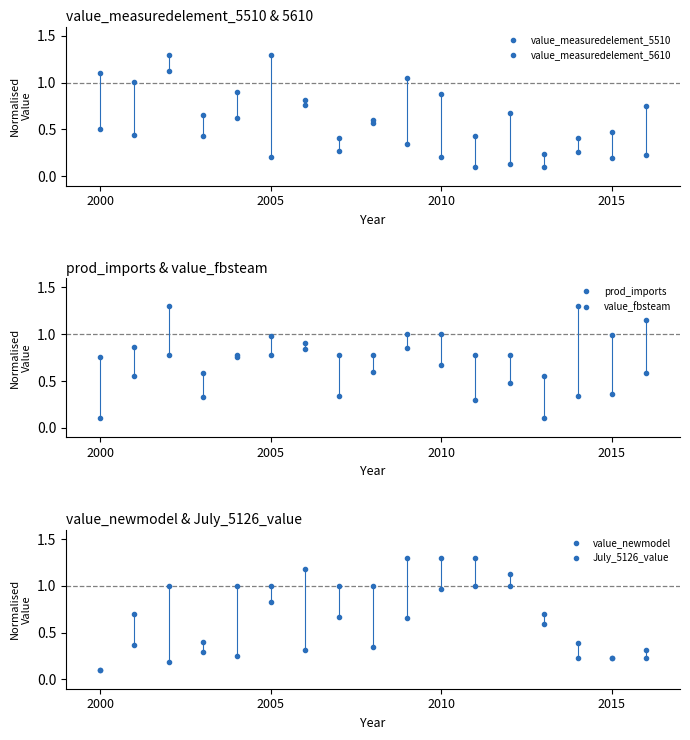

Does the chart display data point markers on the line(s)?

Yes